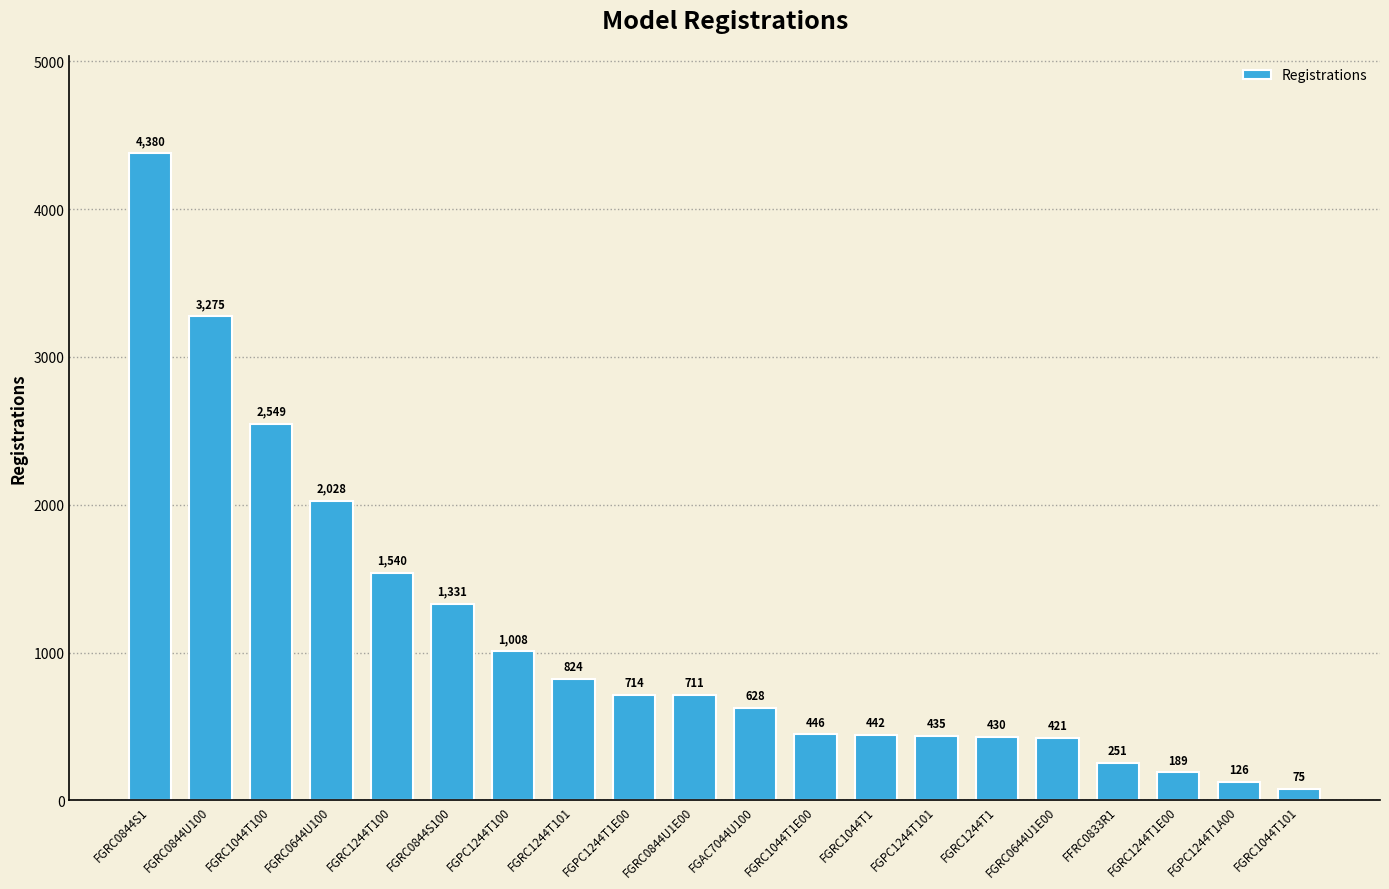

Which has a higher value, FGRC1044T100 or FGRC0644U100?

FGRC1044T100